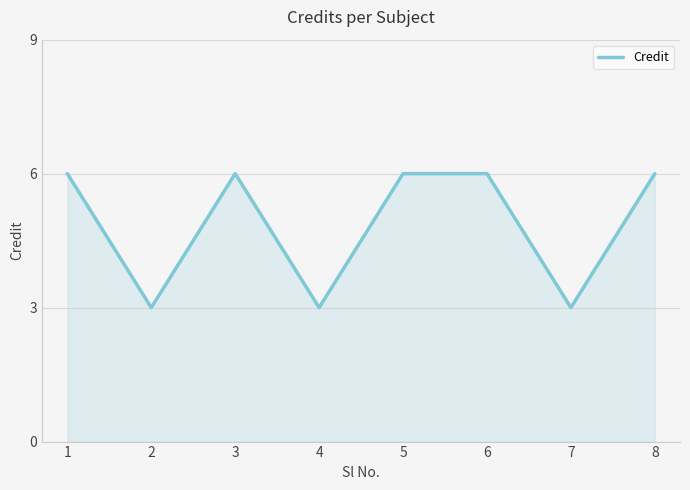

Read the value at 6.

6